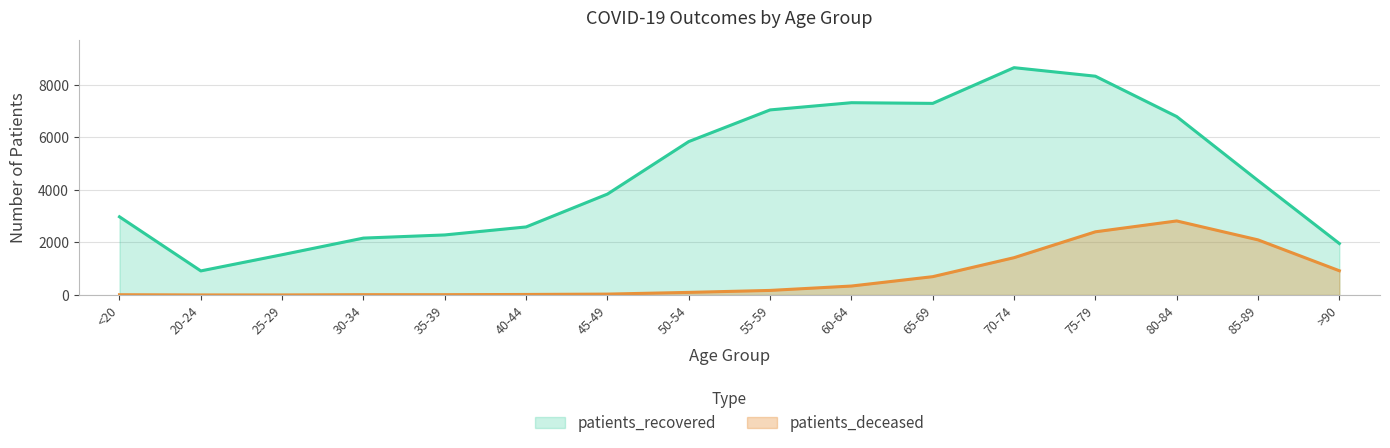

What are all the series names shown in the legend?

patients_recovered, patients_deceased